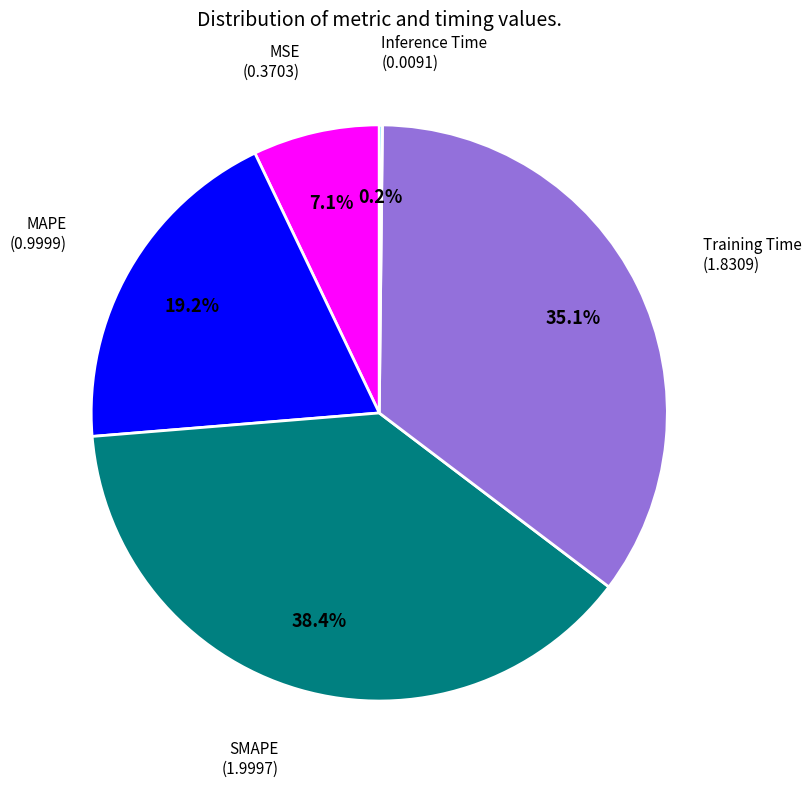

Does any single category account for the majority?

No